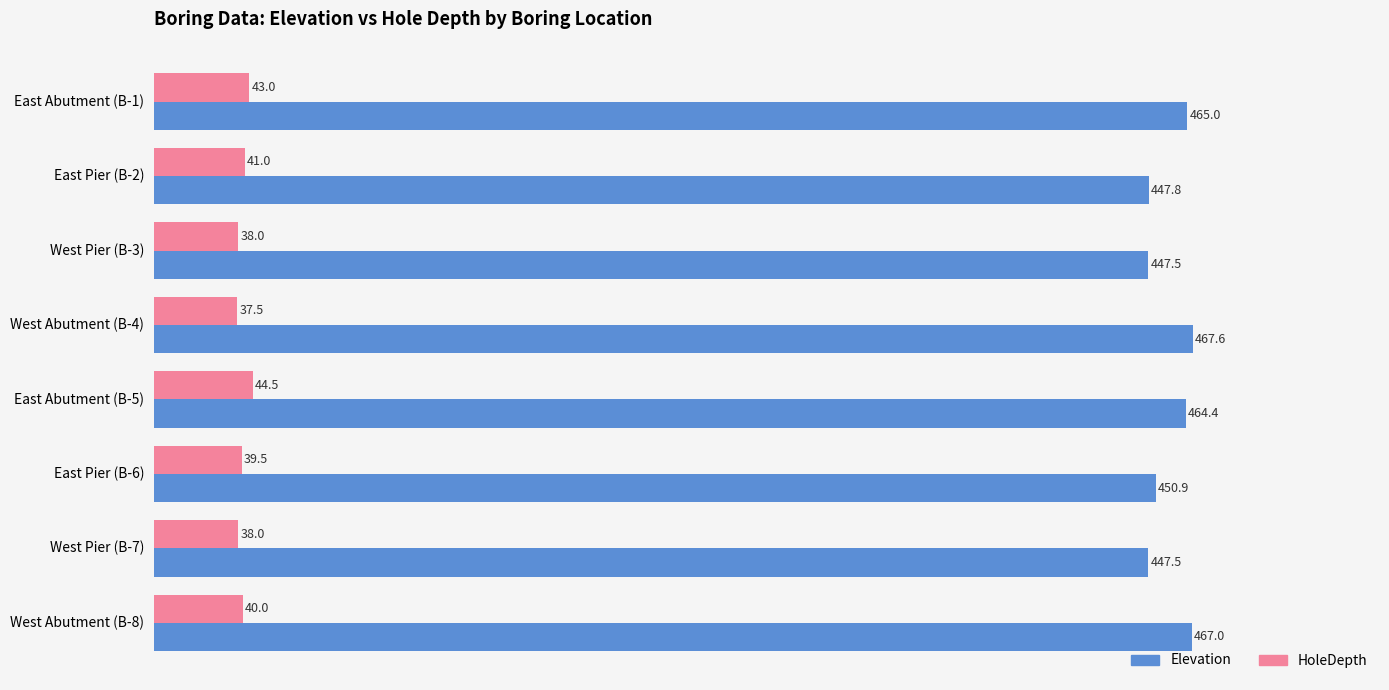

What is the sum of all Elevation values?

3657.7